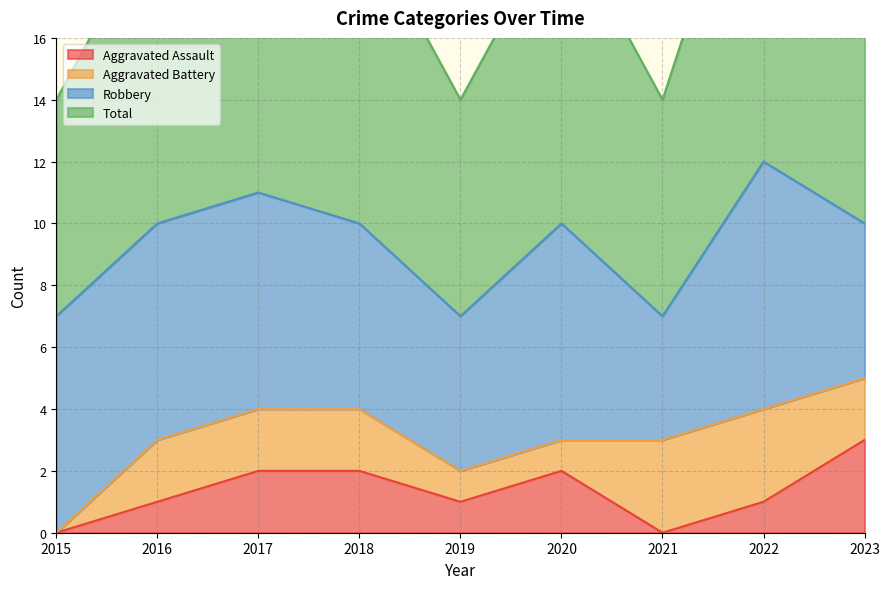

What is the maximum value shown in the chart?

12